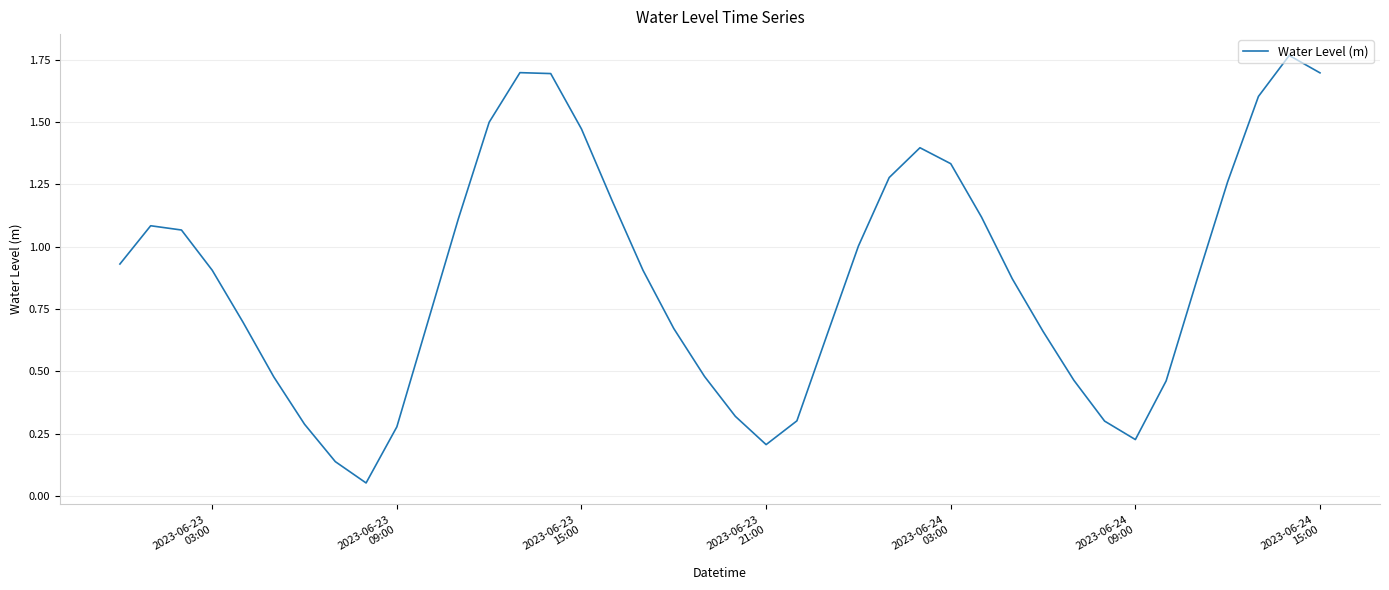

Count the number of categories in the chart.

40